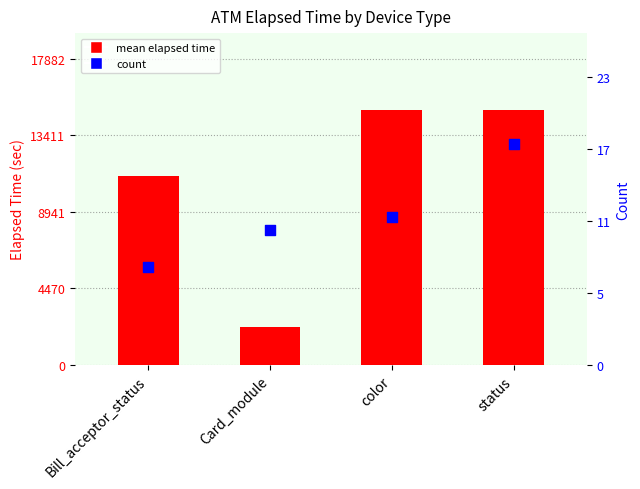

What are all the series names shown in the legend?

mean elapsed time, count